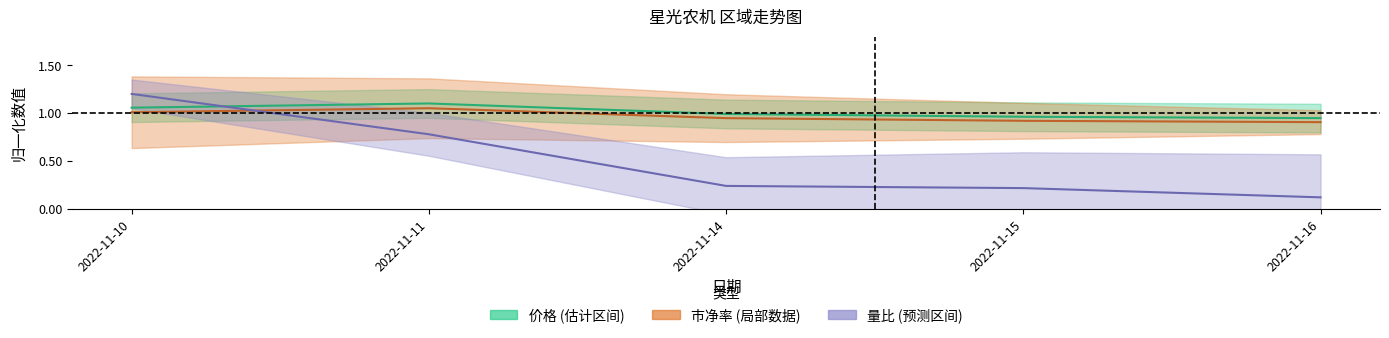

Which has a higher value, 2022-11-10 or 2022-11-14?

2022-11-10